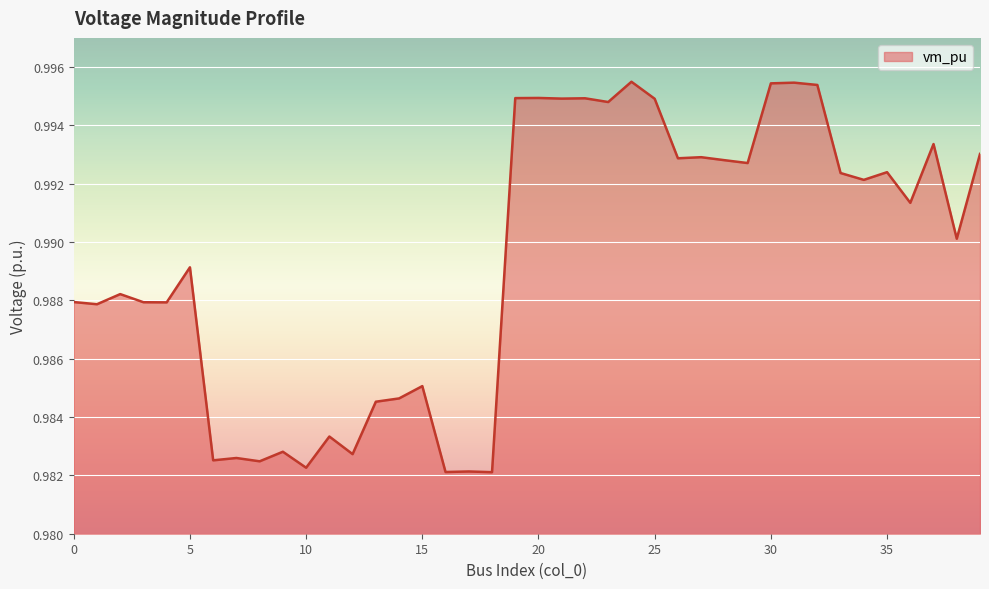

Does the chart have visible grid lines?

Yes